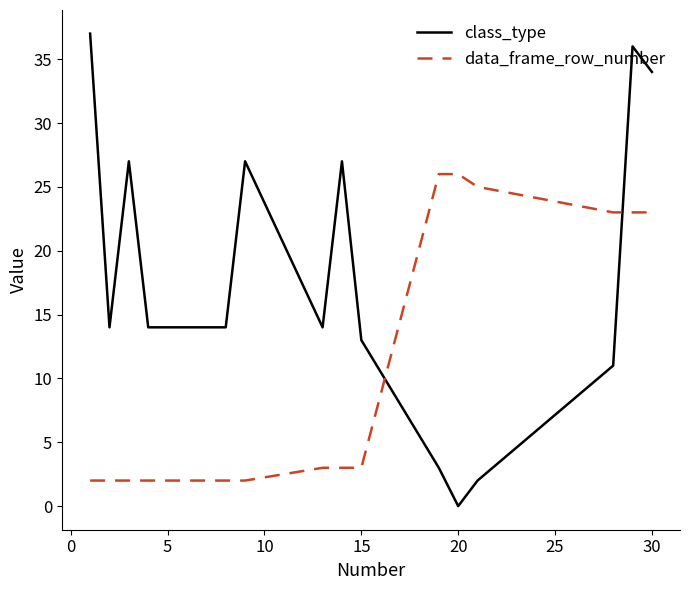

How many values in the data_frame_row_number series are below 3?

8